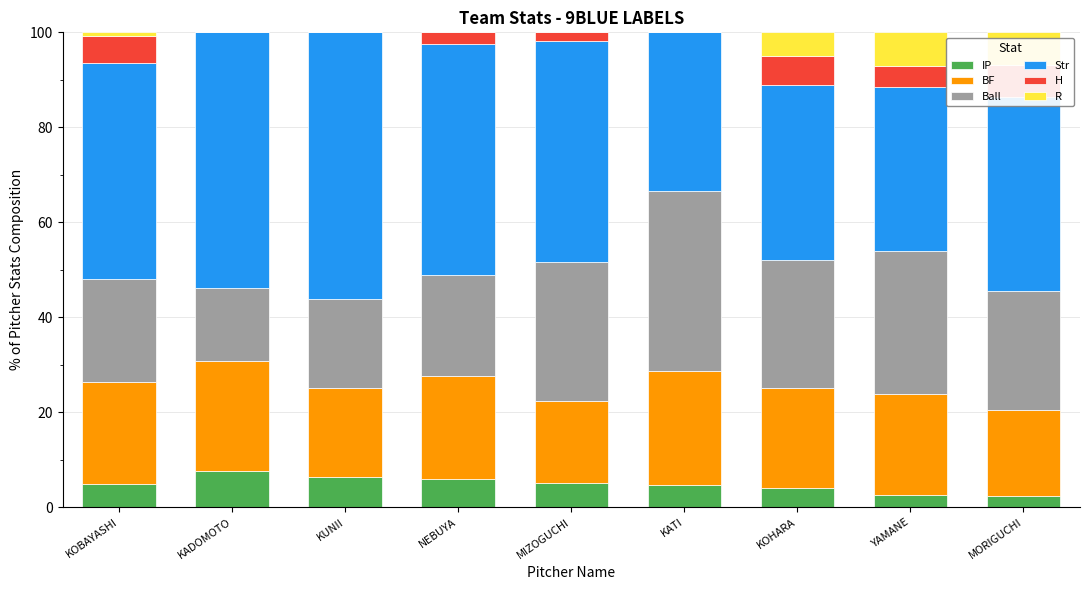

Is it true that H equals 1.2 at NEBUYA?

False